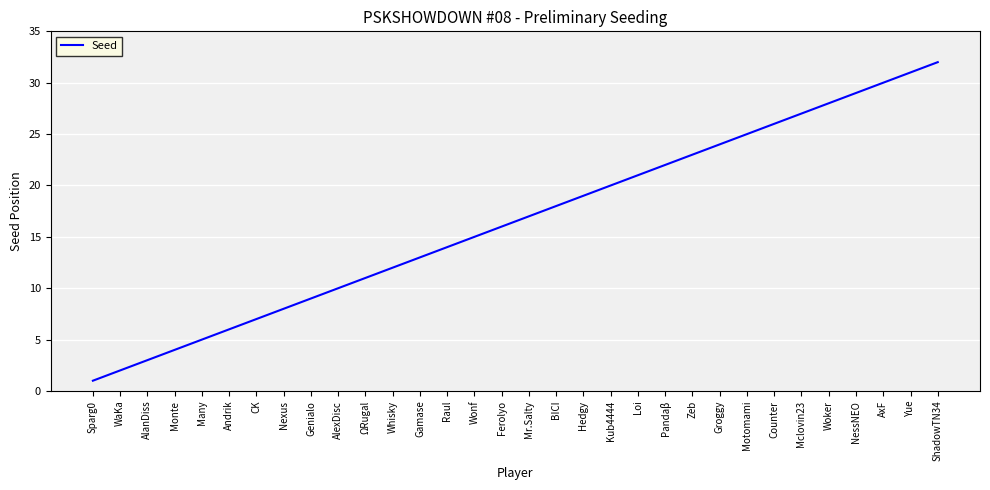

Rank the categories by value from lowest to highest.

Sparg0, WaKa, AlanDiss, Monte, Many, Andrik, CK, Nexus, Genialo, AlexDisc, ΩRugal, Whisky, Gamase, Raul, Wonf, Ferolyo, Mr.Salty, BICI, Hedgy, Kub4444, Loi, Pandaβ, Zeb, Groggy, Motomami, Counter, Mclovin23, Woker, NessNEO, AxF, Yue, ShadowTN34